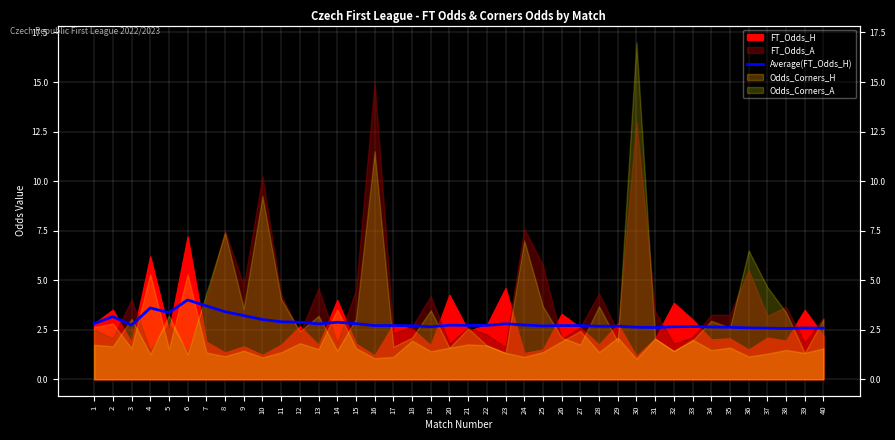

The chart shows a value of 2.8 at 15. True or false?

True